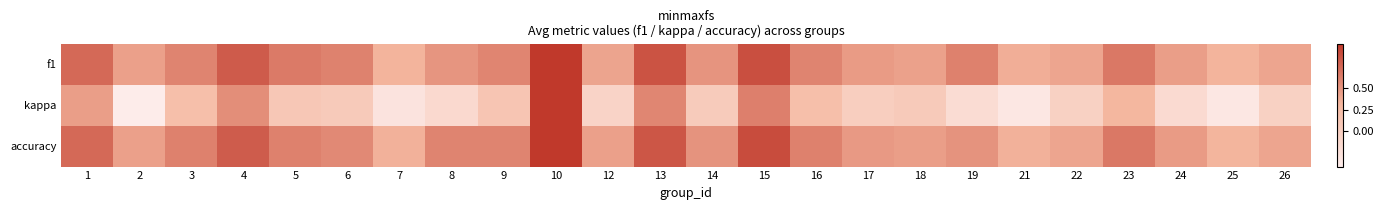

Reading right to left, what are all the values shown in this chart?

f1: 26=0.4	25=0.3	24=0.4	23=0.6	22=0.4	21=0.4	19=0.6	18=0.4	17=0.5	16=0.6	15=0.9	14=0.5	13=0.9	12=0.4	10=1.0	9=0.6	8=0.5	7=0.3	6=0.6	5=0.6	4=0.8	3=0.6	2=0.4	1=0.7
kappa: 26=-0.0	25=-0.3	24=-0.2	23=0.3	22=-0.0	21=-0.3	19=-0.2	18=0.1	17=0.0	16=0.2	15=0.6	14=0.0	13=0.6	12=-0.1	10=1.0	9=0.1	8=-0.2	7=-0.3	6=0.1	5=0.1	4=0.5	3=0.2	2=-0.4	1=0.4
accuracy: 26=0.4	25=0.3	24=0.5	23=0.6	22=0.4	21=0.3	19=0.5	18=0.4	17=0.5	16=0.6	15=0.9	14=0.5	13=0.8	12=0.4	10=1.0	9=0.6	8=0.6	7=0.3	6=0.6	5=0.6	4=0.8	3=0.6	2=0.4	1=0.7